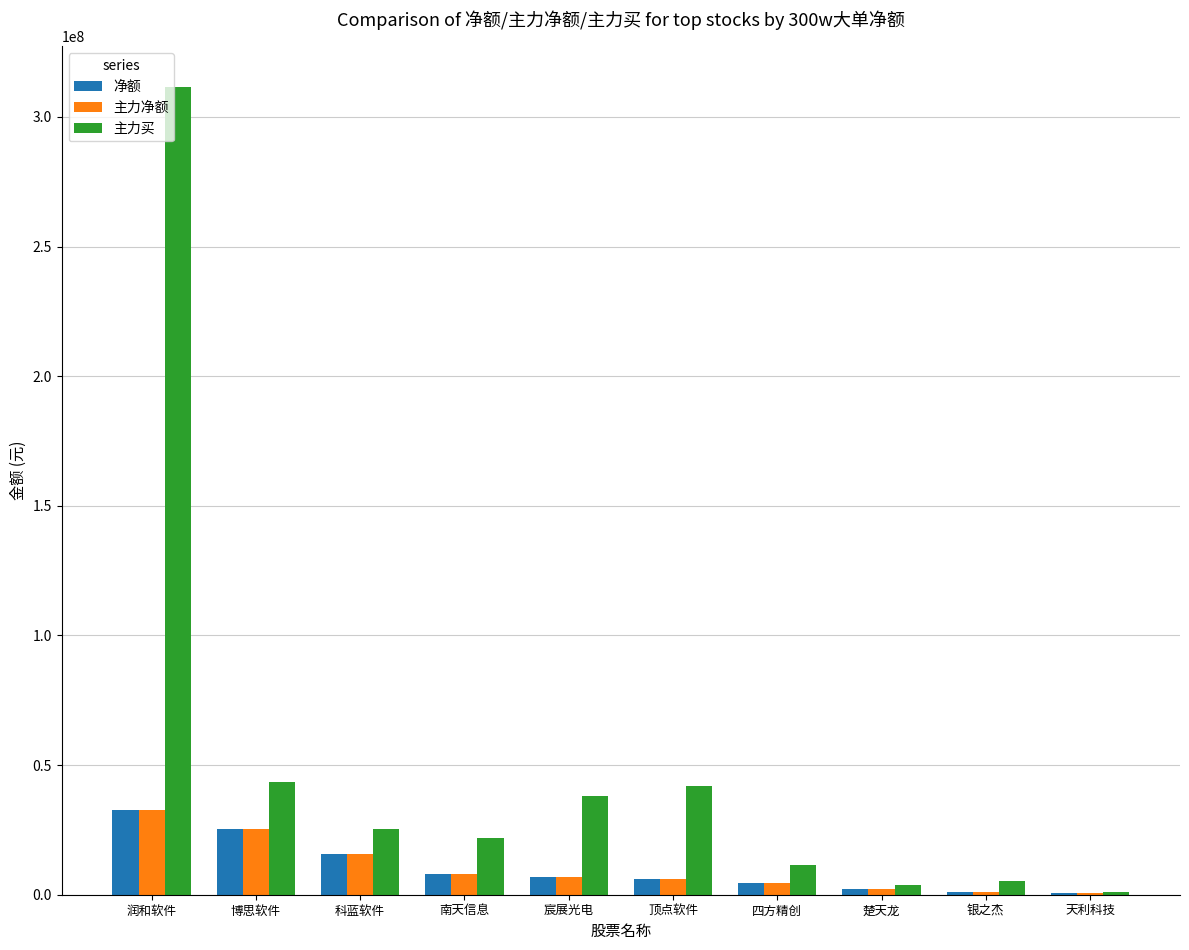

What is the total value across all series at 博思软件?

93897982